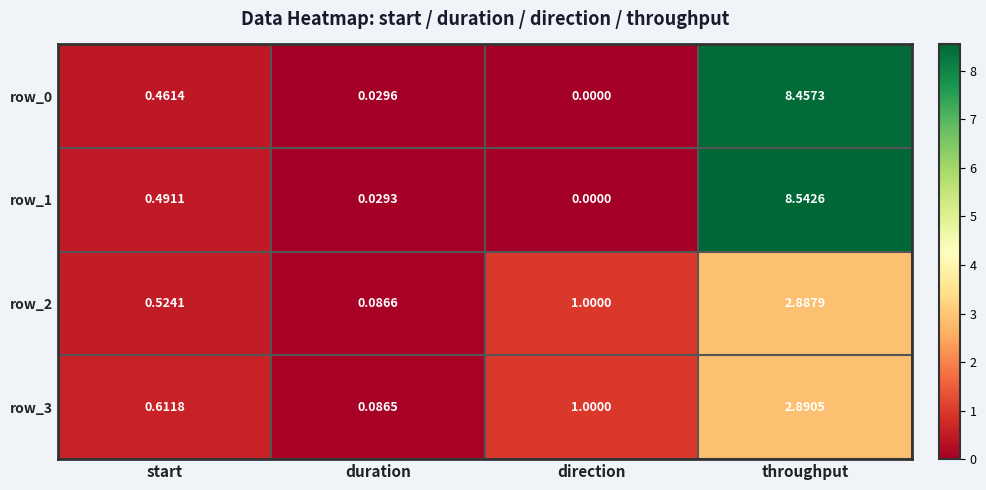

Which series has the largest total across all categories?

row_1